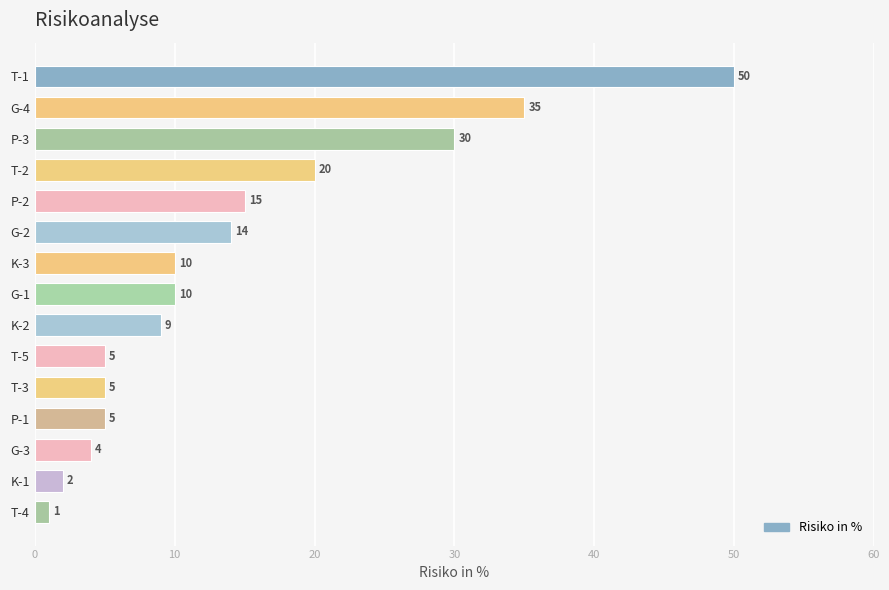

What value does the data have at P-1?

5